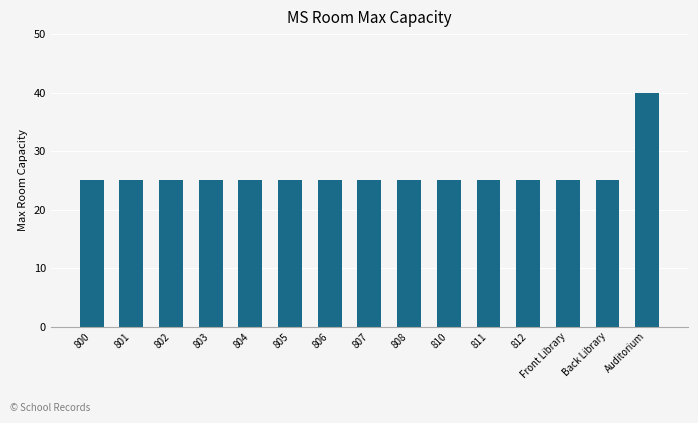

Reading left to right, what are all the values shown in this chart?

25	25	25	25	25	25	25	25	25	25	25	25	25	25	40